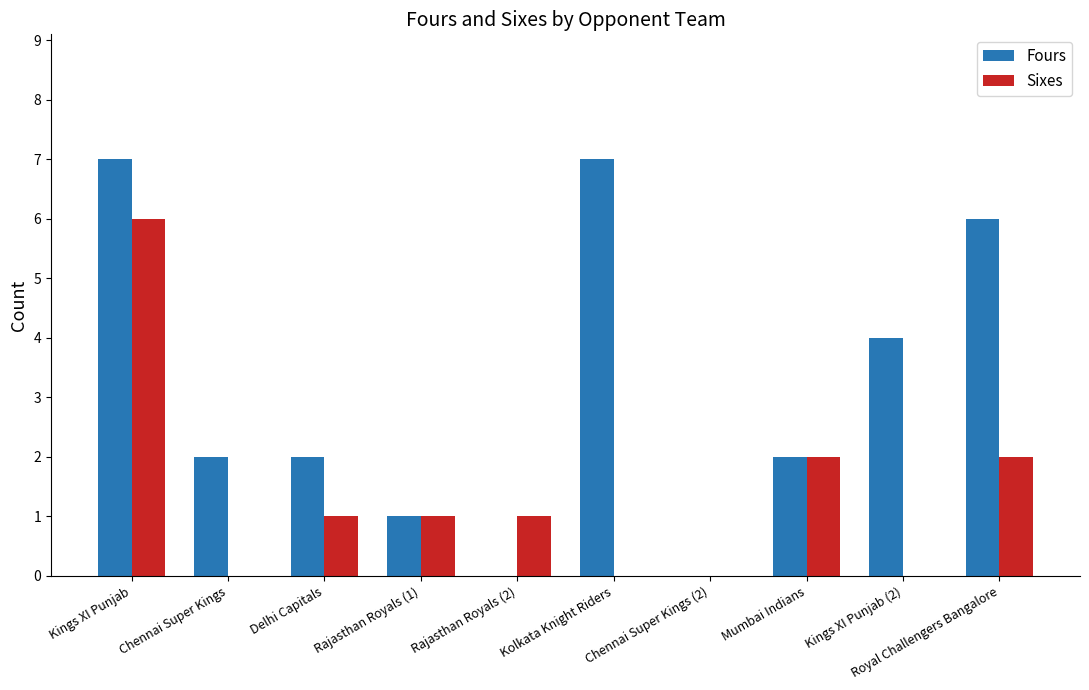

What is the sum of all Sixes values?

13